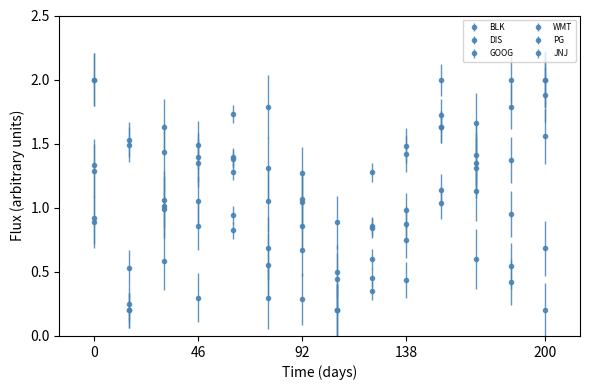

Reading left to right, what are all the values shown in this chart?

BLK: 0.9	0.2	1.1	1.1	1.4	0.7	0.9	0.4	1.3	1.5	1.6	1.3	1.4	2.0
DIS: 1.3	0.3	1.0	0.9	0.8	0.6	0.3	0.2	0.9	0.9	1.7	1.4	2.0	1.9
GOOG: 2.0	1.5	1.6	1.5	0.9	0.3	0.7	0.2	0.6	0.7	1.6	1.1	0.5	0.7
WMT: 2.0	1.5	1.4	1.3	1.4	1.1	1.3	0.5	0.4	0.4	1.0	0.6	0.4	0.2
PG: 0.9	0.5	1.0	1.4	1.7	1.8	1.1	0.2	0.5	1.4	2.0	1.7	1.0	1.6
JNJ: 1.3	0.2	0.6	0.3	1.3	1.3	1.0	0.9	0.8	1.0	1.1	1.3	1.8	2.0